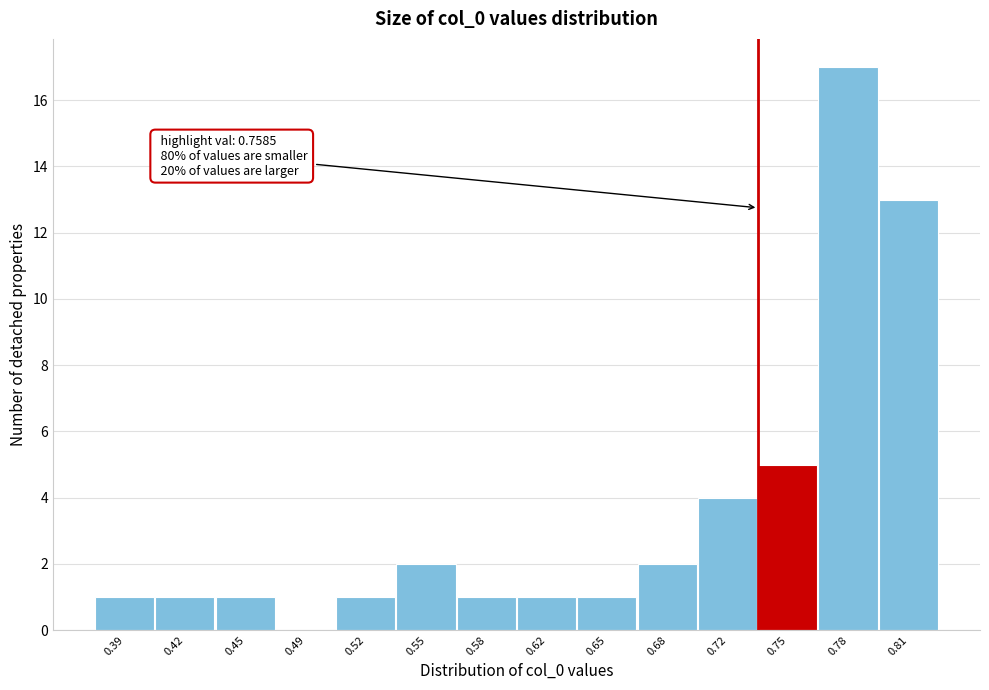

Reading left to right, what are all the values shown in this chart?

0.39=1	0.42=1	0.45=1	0.49=0	0.52=1	0.55=2	0.58=1	0.62=1	0.65=1	0.68=2	0.72=4	0.75=5	0.78=17	0.81=13